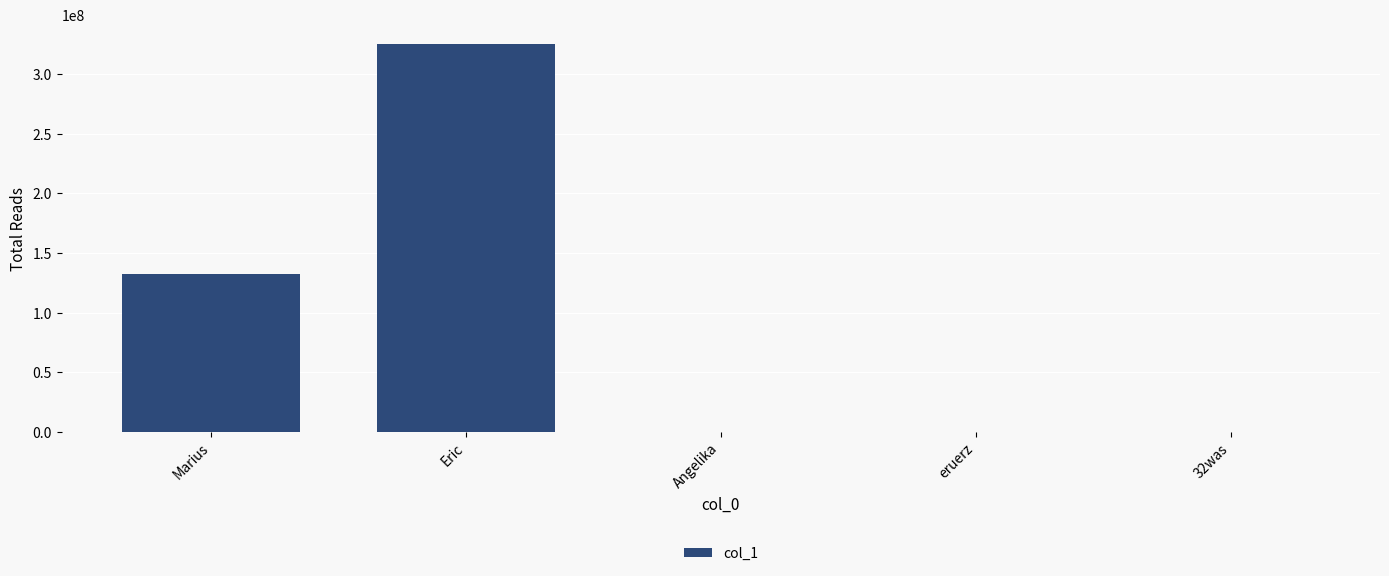

At which label is the value closest to 162481452?

Marius